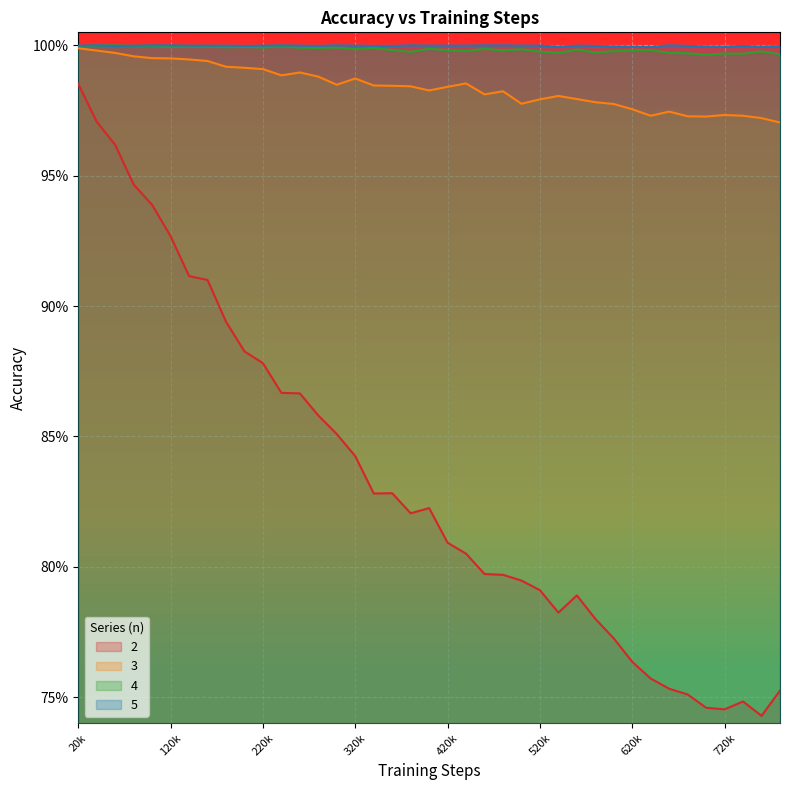

Count the number of categories in the chart.

39